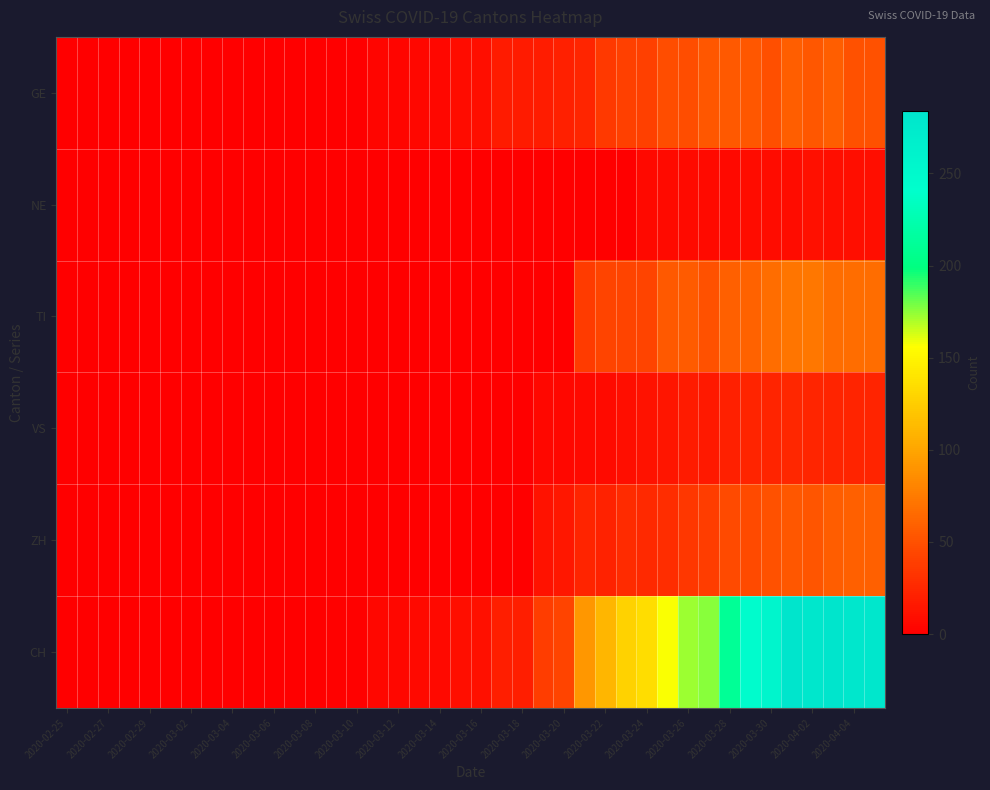

What is the maximum value shown in the chart?

284